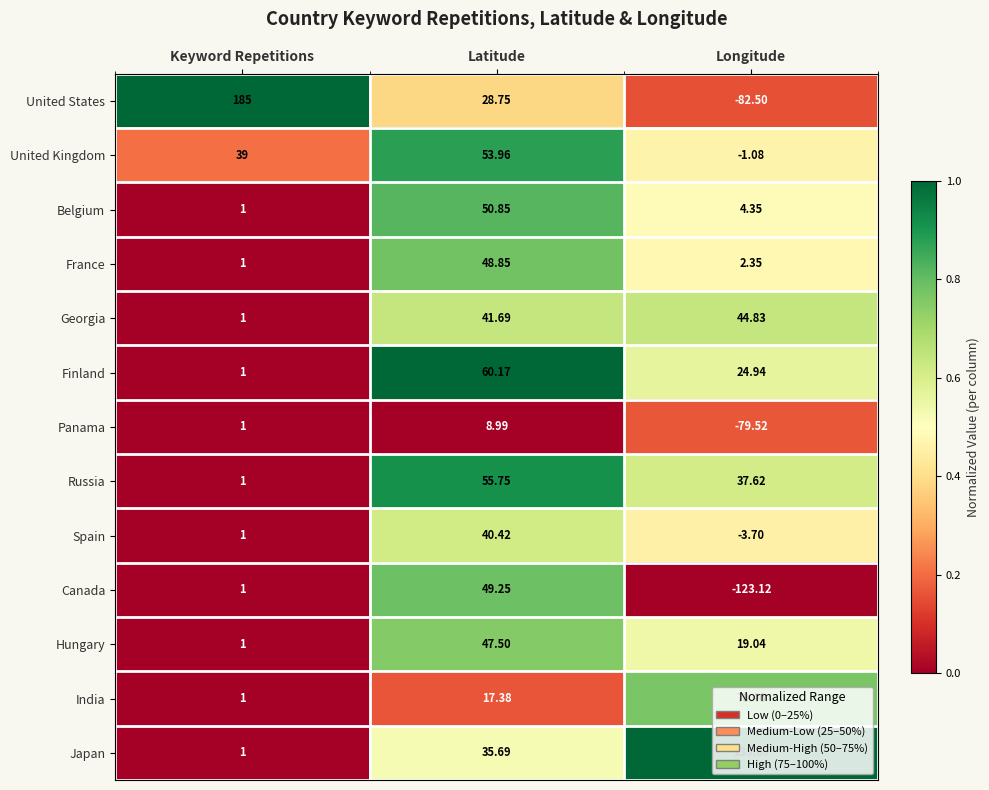

Is the value of Belgium at Latitude greater than the value of Hungary at Longitude?

Yes